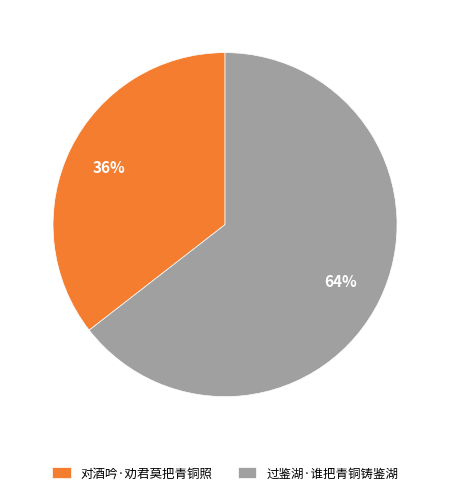

To the nearest percent, what portion does 对酒吟·劝君莫把青铜照 represent?

36%